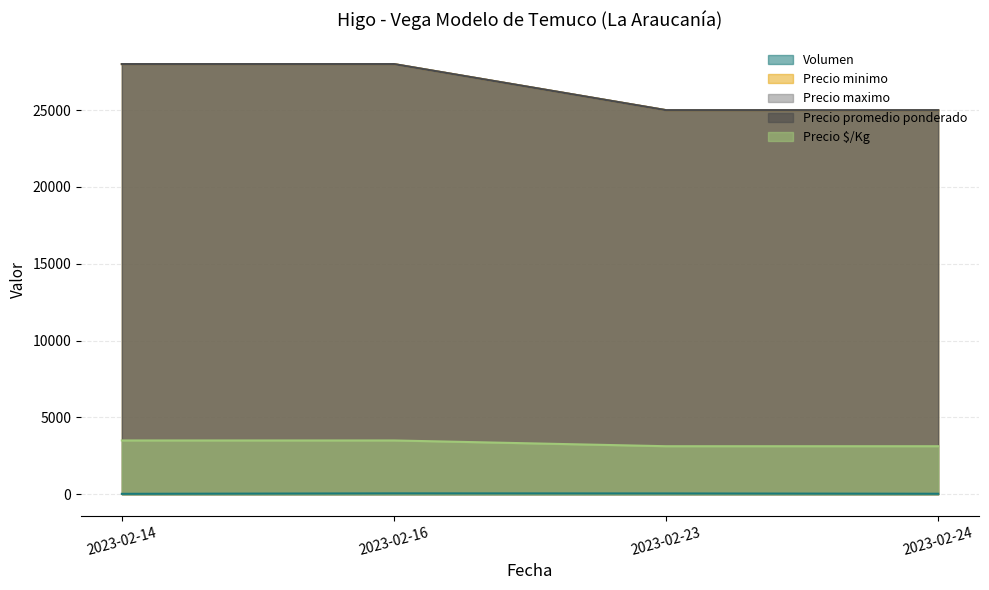

The value of Volumen at 2023-02-16 is 12. True or false?

False